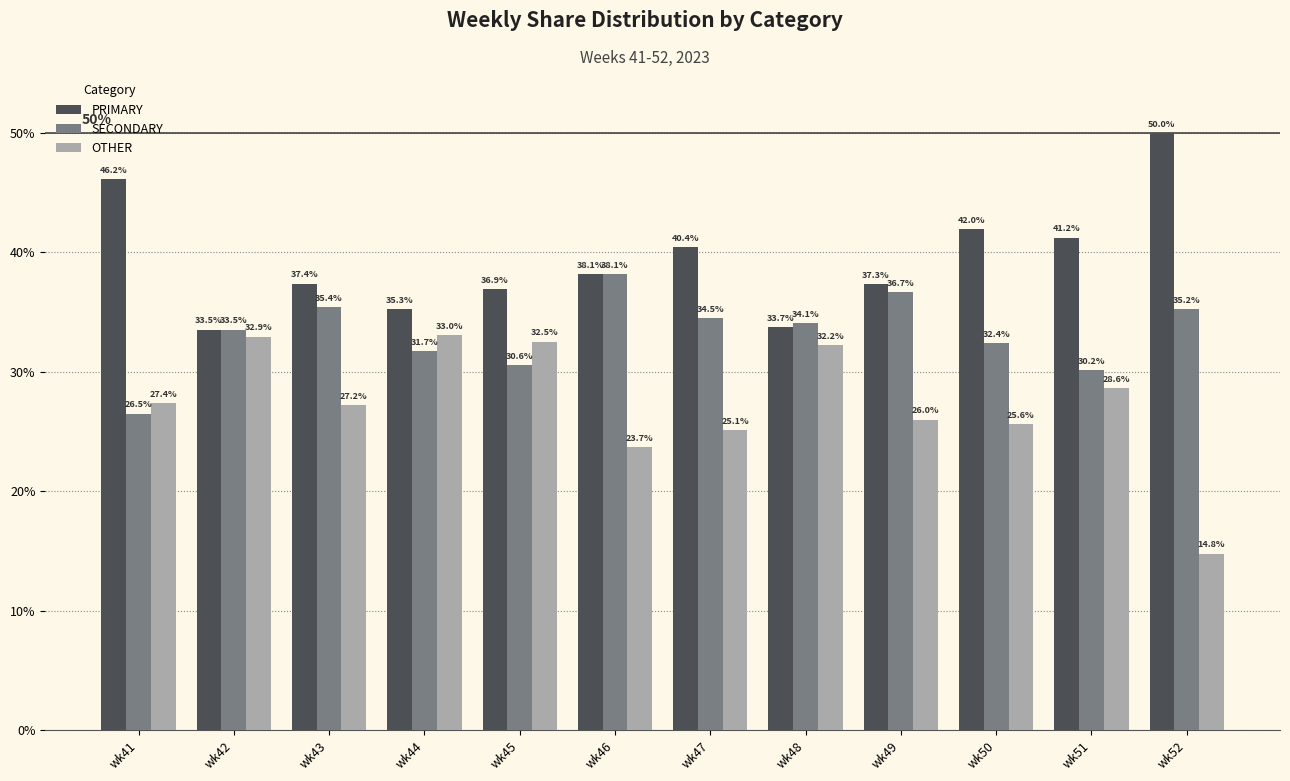

List the labels in order of SECONDARY value, smallest first.

wk41, wk51, wk45, wk44, wk50, wk42, wk48, wk47, wk52, wk43, wk49, wk46